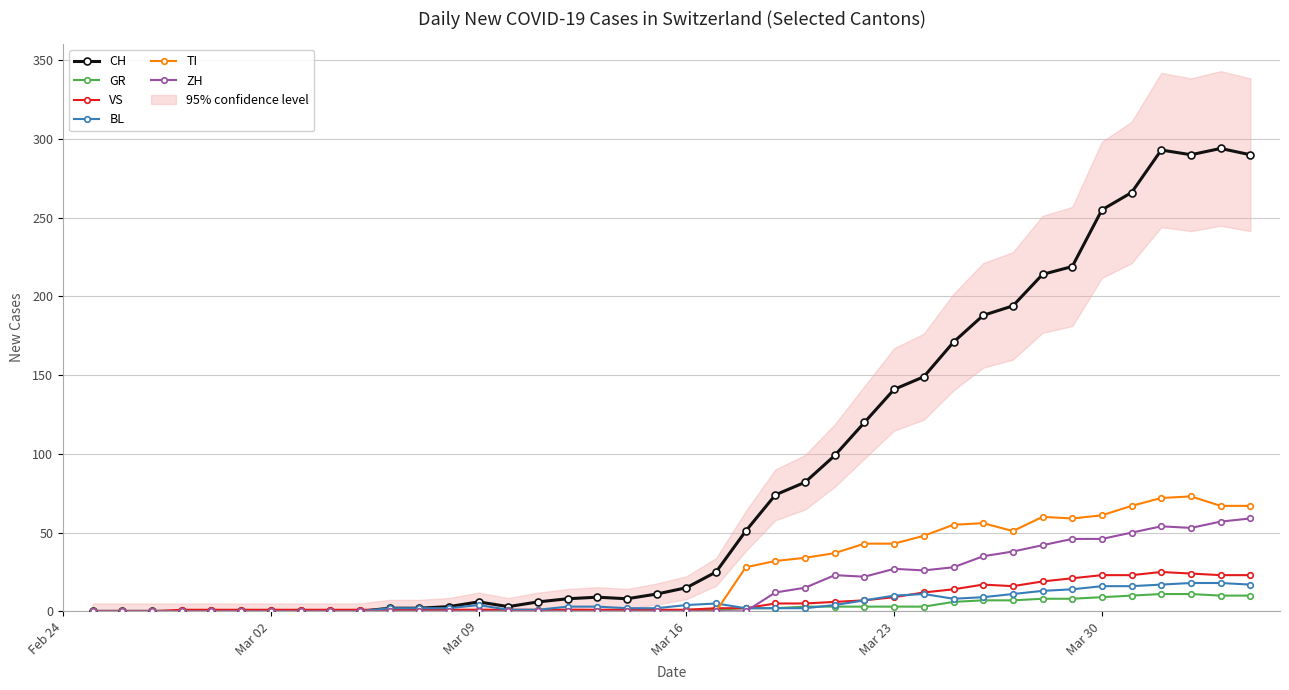

What is the highest value of the BL series?

18